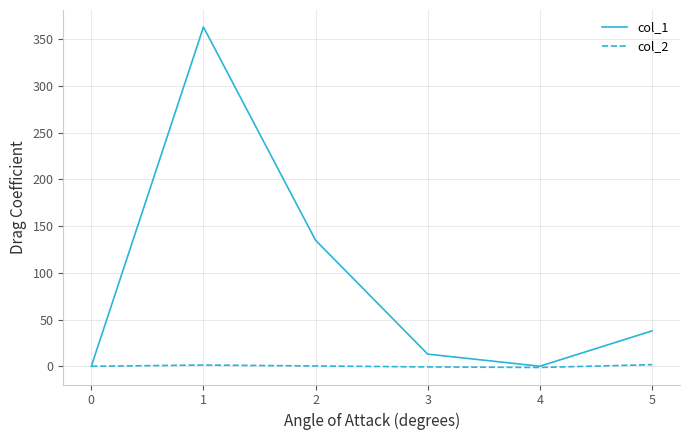

What is the total value across all series at 1?

364.3